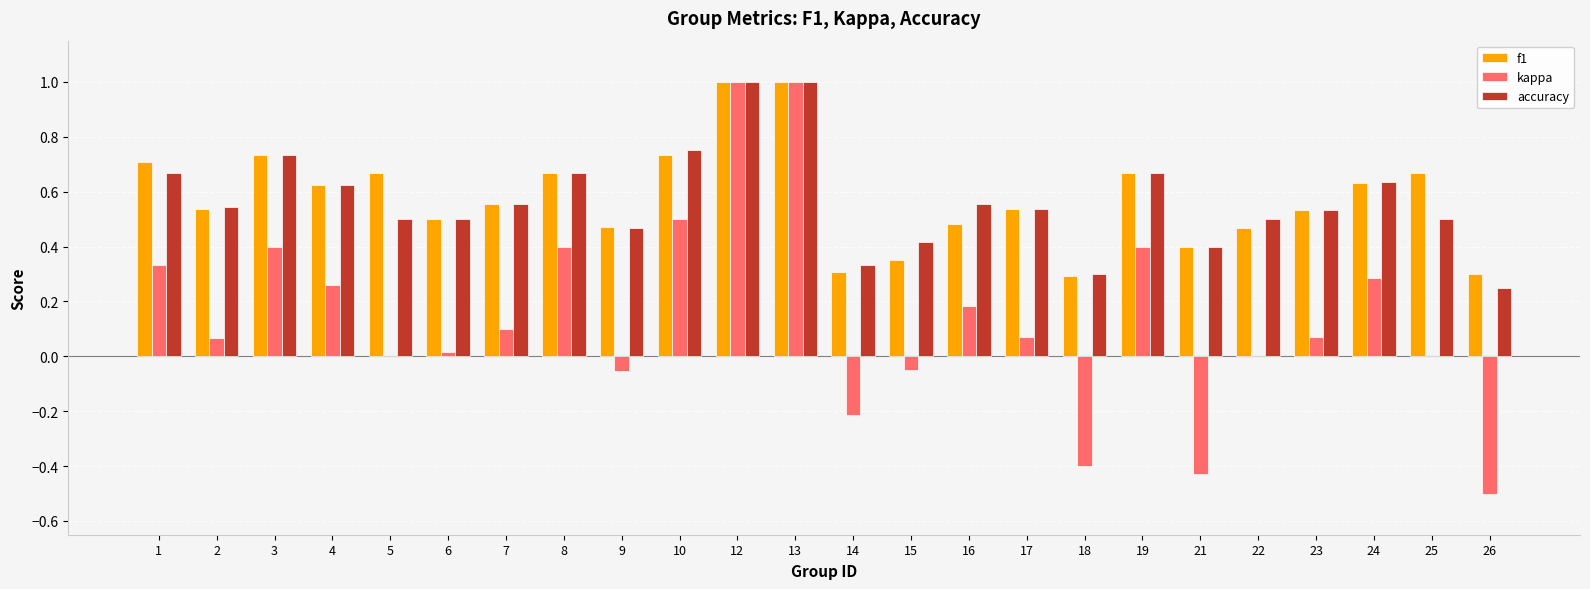

Are the bars horizontal?

No